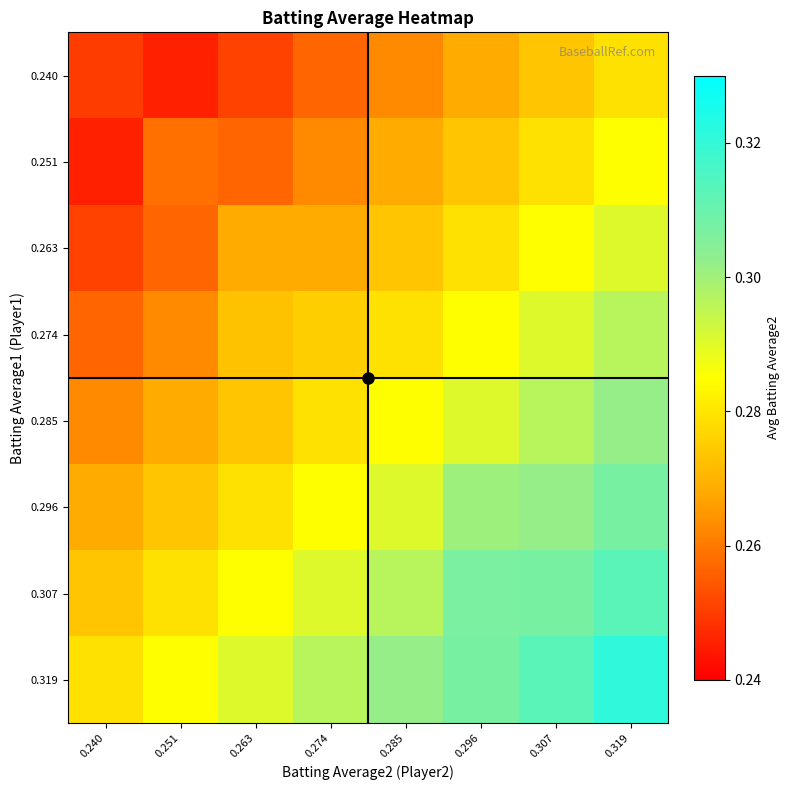

What is the minimum value shown in the chart?

0.2